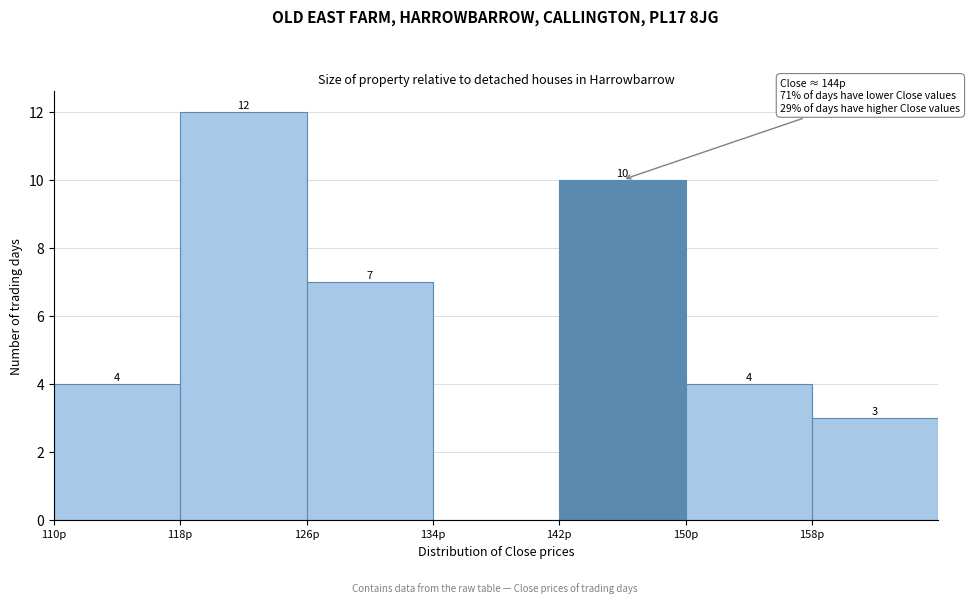

Which range on the x-axis has the tallest bar?

118 to 126